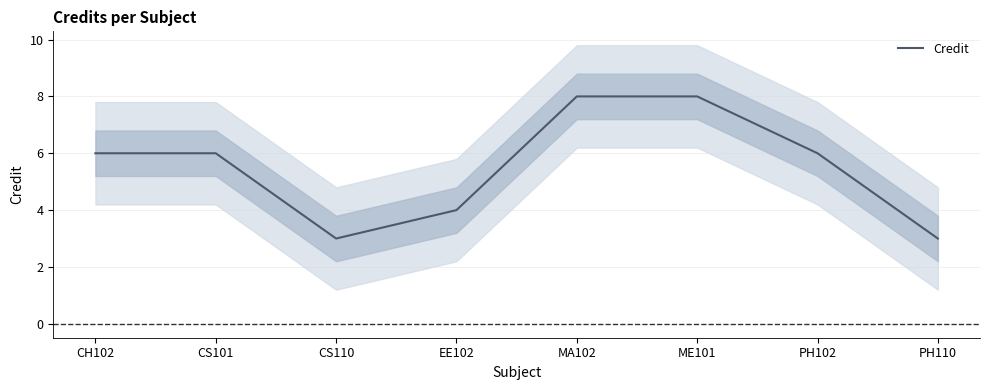

What is the label of the 1st point from the right?

PH110